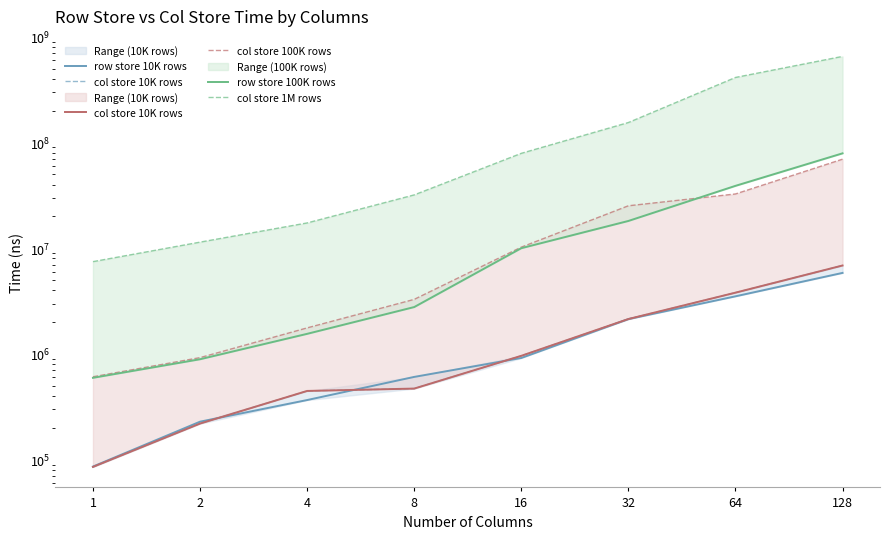

True or false: col store 10K rows and col store 100K rows cross at least once.

False